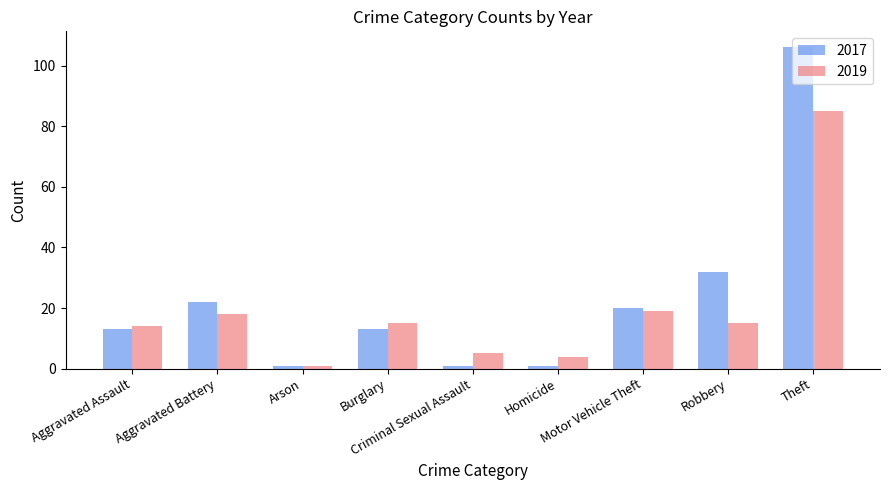

Which series has the widest spread of values?

2017